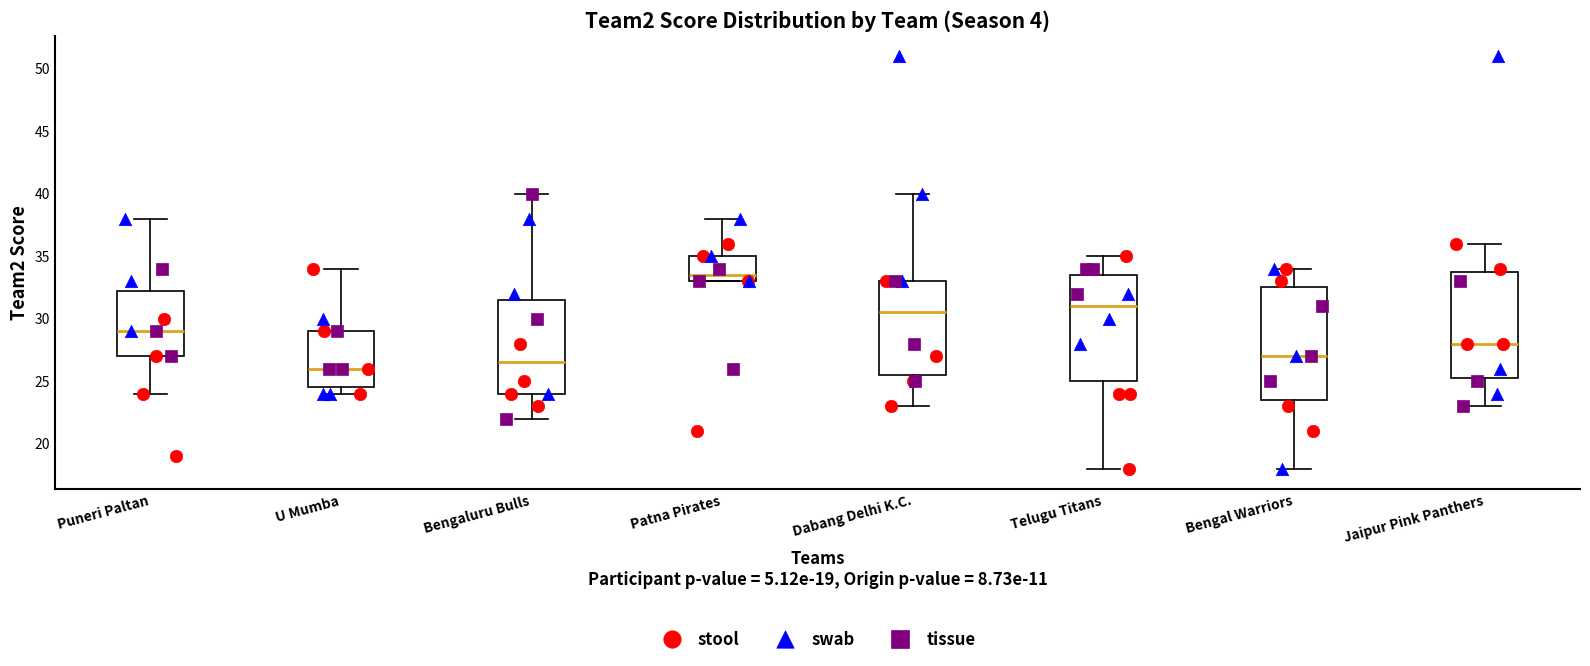

Reading left to right, transcribe this box plot: for each box, give where its median line is, the range the box spans, and where its two whiskers end, as read against the y-axis. The values are not printed on the chart, so give them approximately, as read against the axis.

Puneri Paltan: median 29.0, box 27.0 to 32.5, whiskers 24.0 to 38.0
U Mumba: median 26.0, box 24.5 to 29.0, whiskers 24.0 to 34.0
Bengaluru Bulls: median 26.5, box 24.0 to 31.5, whiskers 22.0 to 40.0
Patna Pirates: median 33.5, box 33.0 to 35.0, whiskers 33.0 to 38.0
Dabang Delhi K.C.: median 30.5, box 25.5 to 33.0, whiskers 23.0 to 40.0
Telugu Titans: median 31.0, box 25.0 to 33.5, whiskers 18.0 to 35.0
Bengal Warriors: median 27.0, box 23.5 to 32.5, whiskers 18.0 to 34.0
Jaipur Pink Panthers: median 28.0, box 25.5 to 34.0, whiskers 23.0 to 36.0